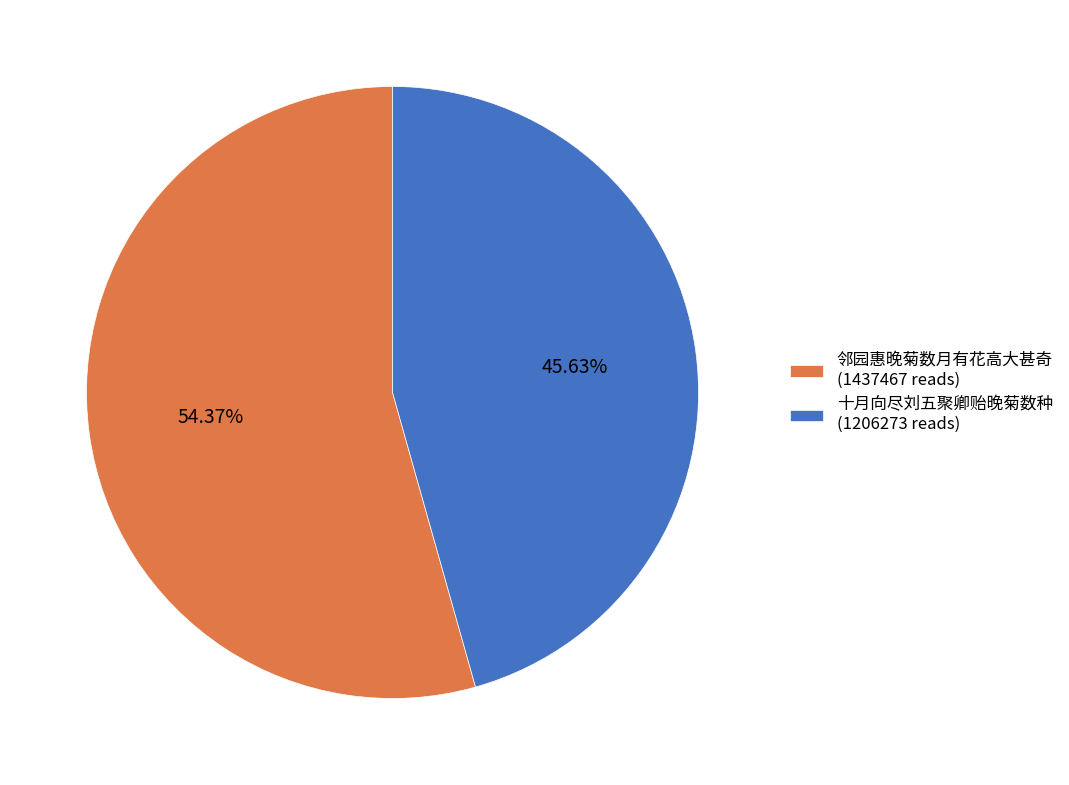

Count the number of slices in the pie.

2